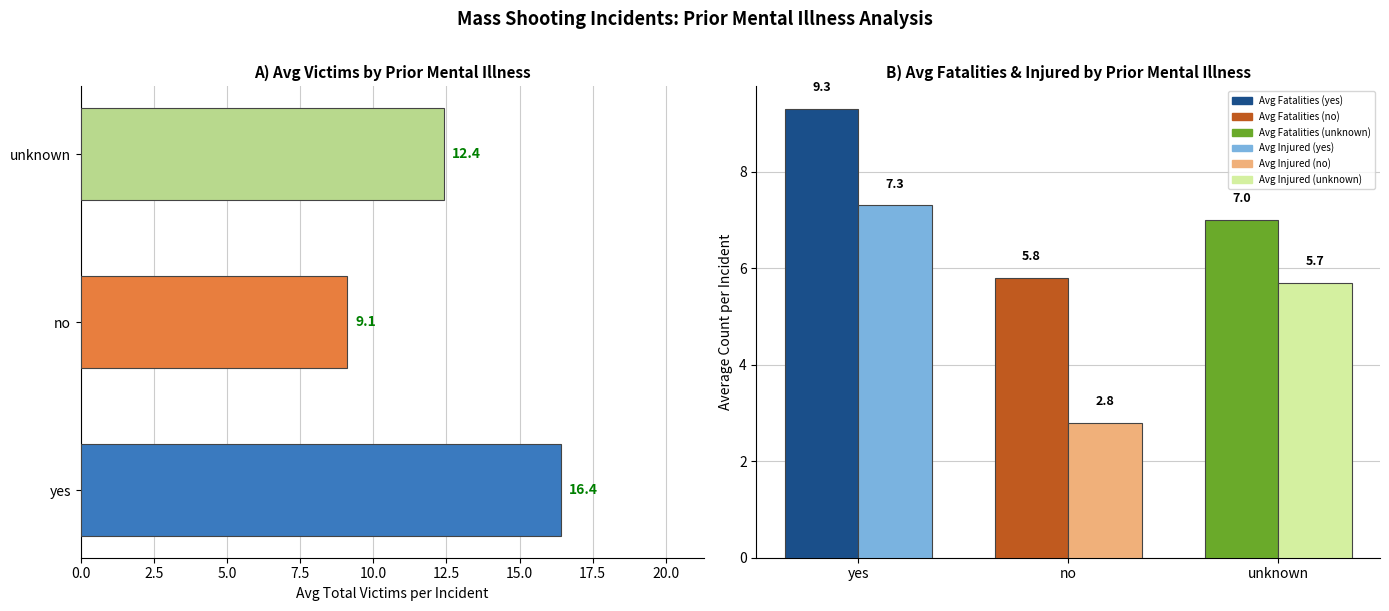

How many bars are there in total?

9